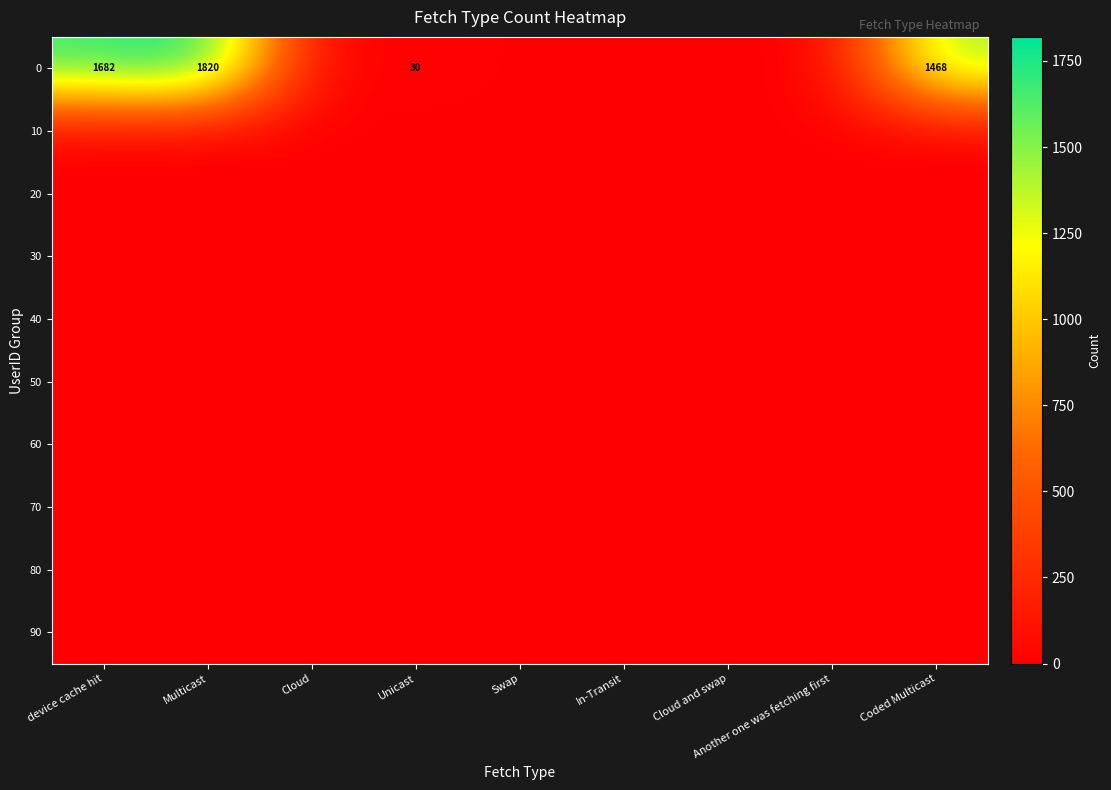

What is the difference between the highest and lowest values at Unicast?

30